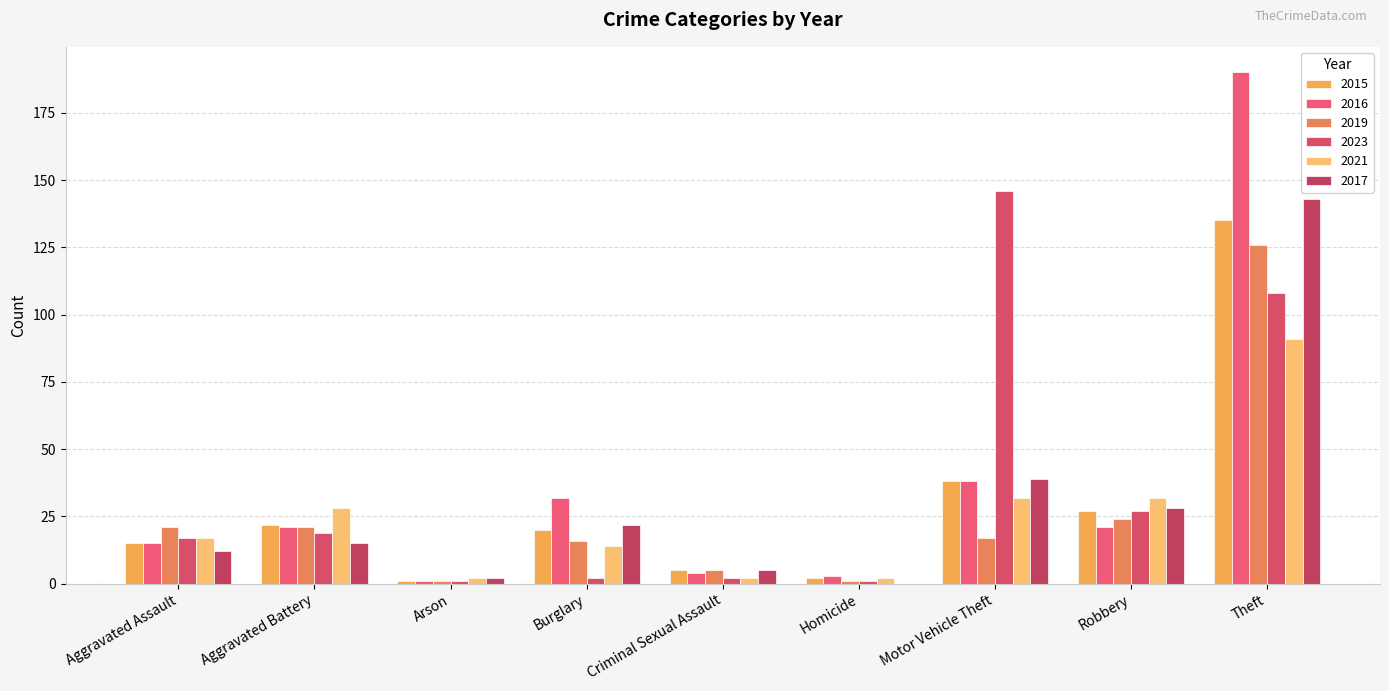

The 2016 series shows 190 at Theft. True or false?

True